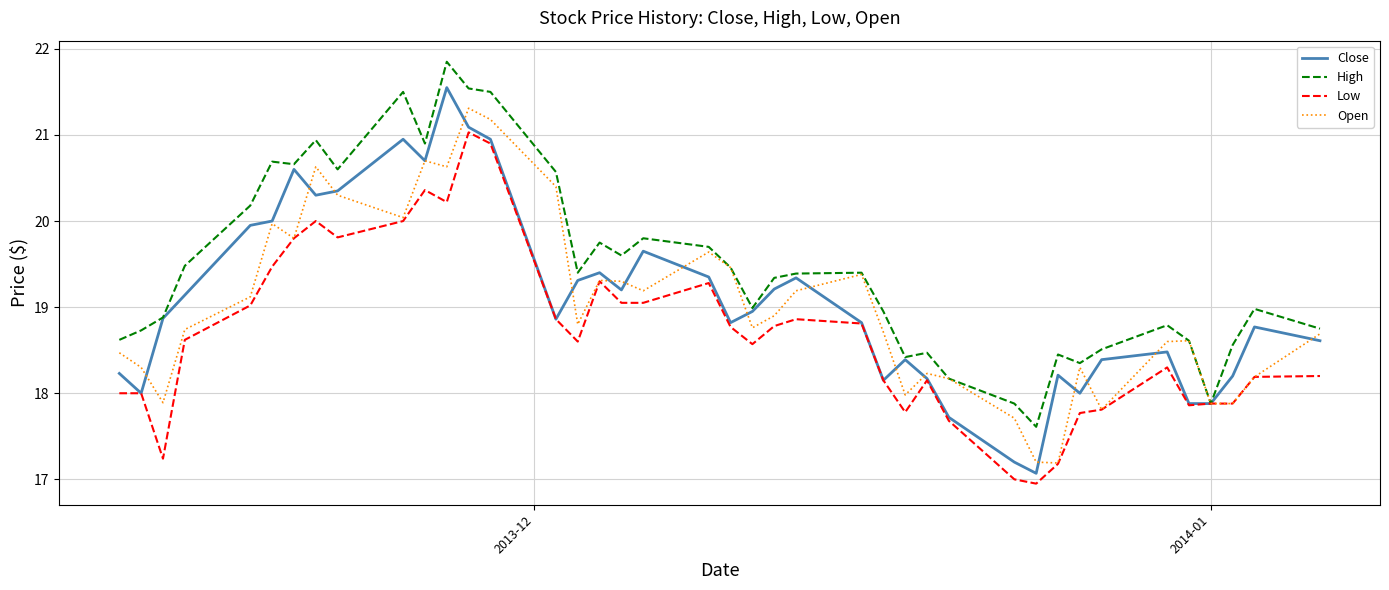

How many lines are shown in the chart?

4